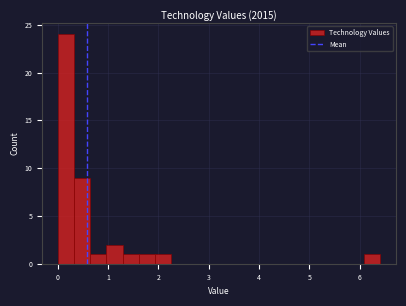

Around what value on the x-axis is the tallest bar? Give the approximate position of its centre, as read against the axis.

0.2